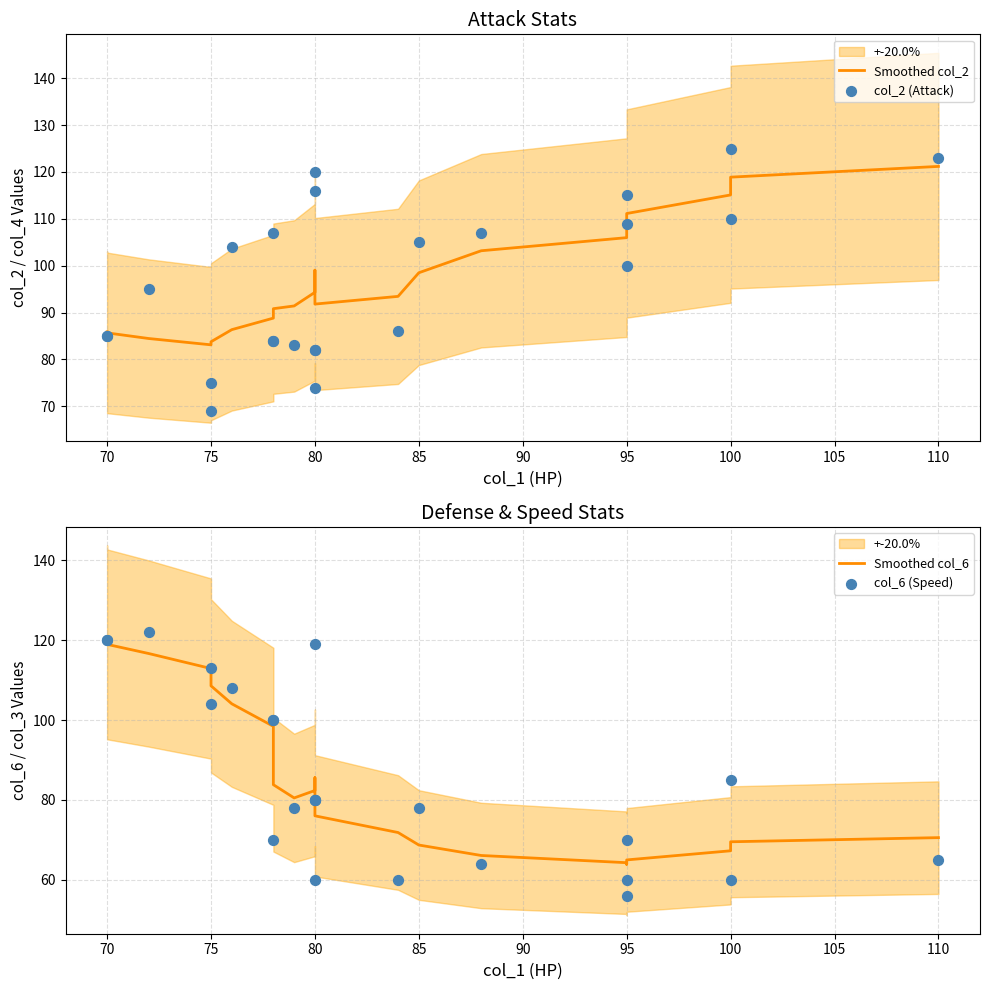

Is the value of Smoothed col_2 at 110 greater than the value of col_2 (Attack) at 12?

Yes